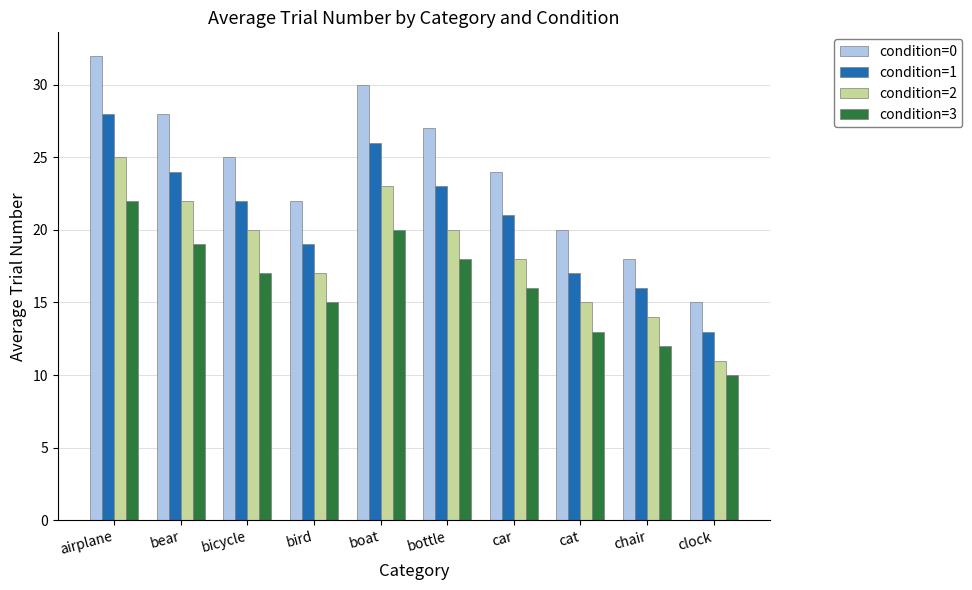

How many values in the condition=1 series are below 22?

5